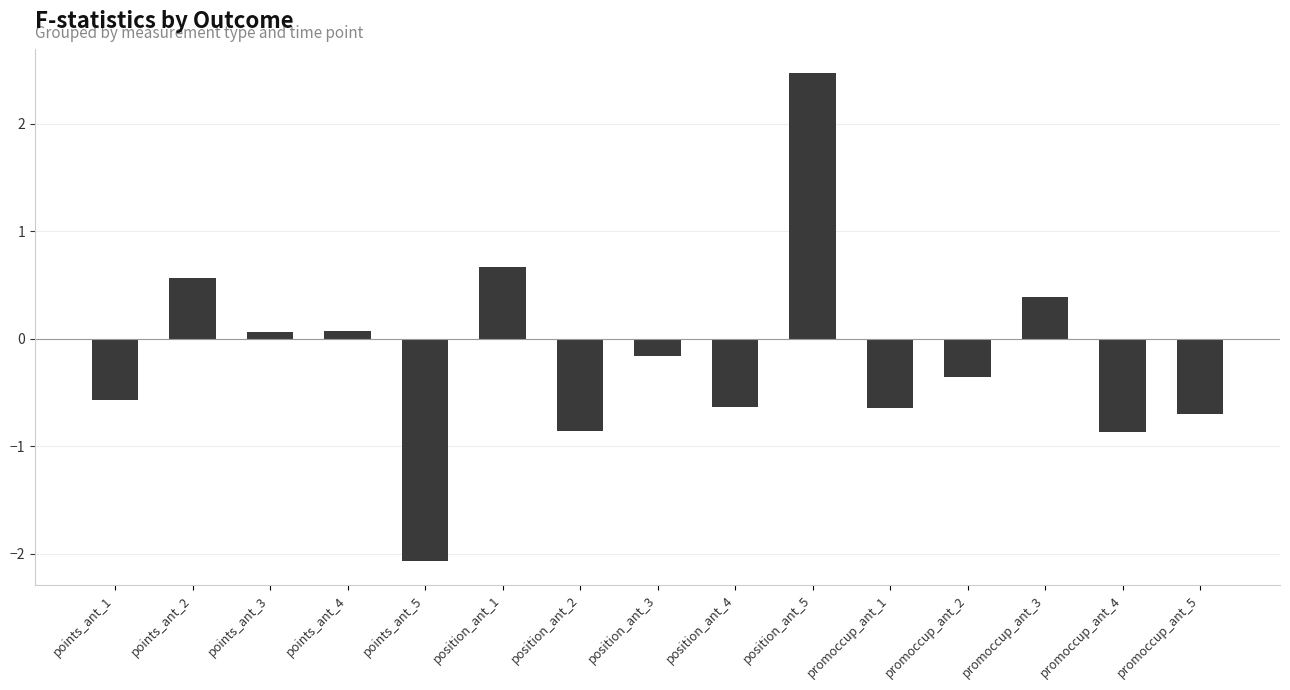

What is the difference between the second highest and second lowest values?

1.5